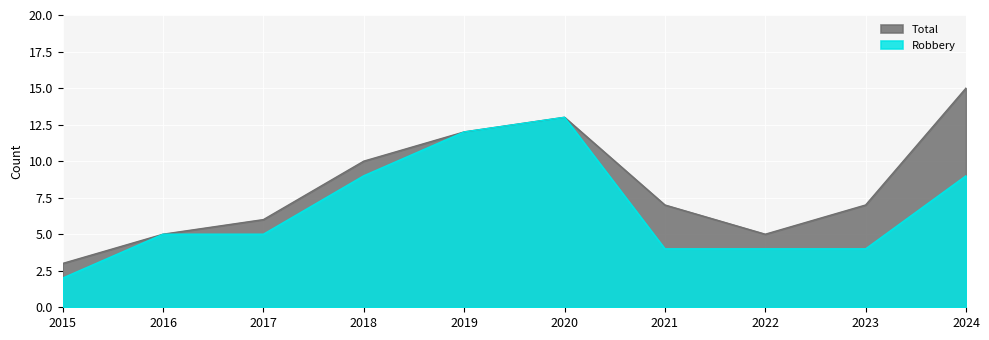

Between 2021 and 2024, which series saw the biggest shift?

Total